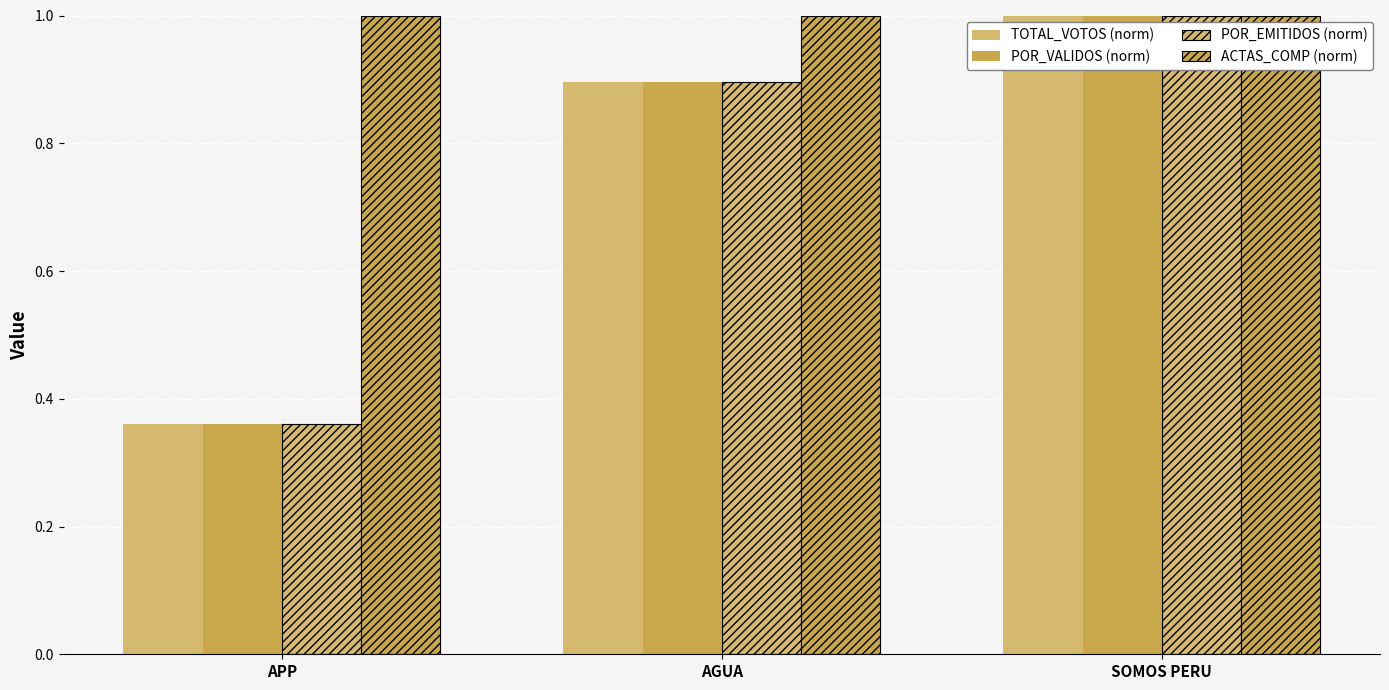

Reading left to right, list all the values displayed in this chart.

TOTAL_VOTOS (norm): 0.4	0.9	1.0
POR_VALIDOS (norm): 0.4	0.9	1.0
POR_EMITIDOS (norm): 0.4	0.9	1.0
ACTAS_COMP (norm): 1.0	1.0	1.0